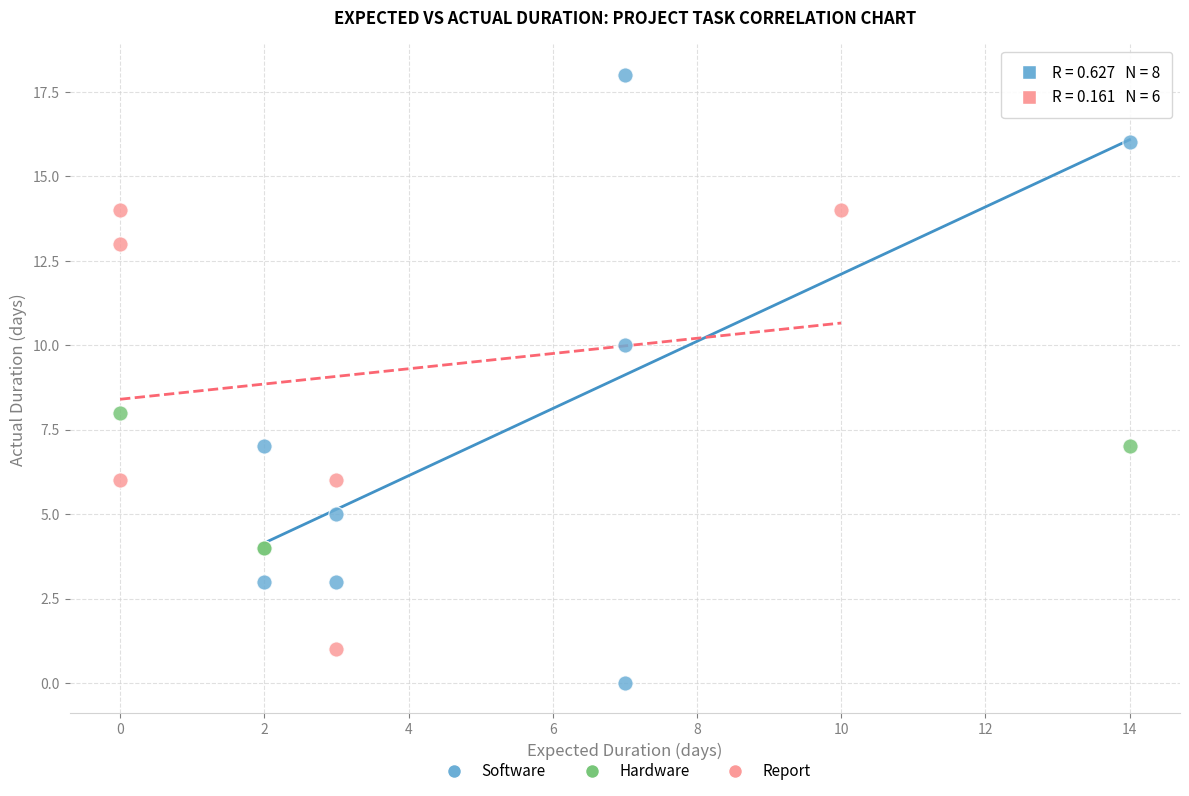

What are all the series names shown in the legend?

Software, Hardware, Report